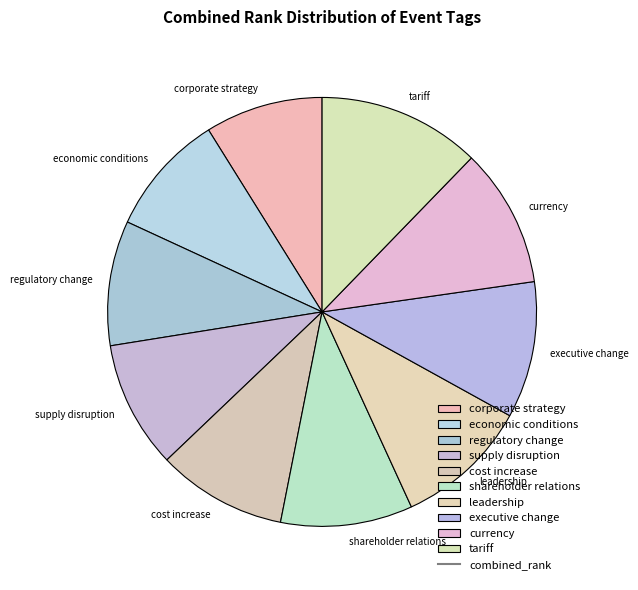

Is the sum of economic conditions and executive change greater than half?

No